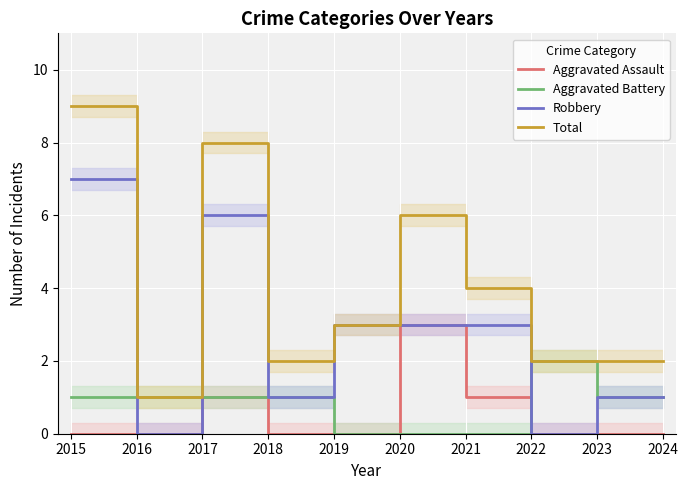

What is the spread (max minus min) of values at 2019?

3